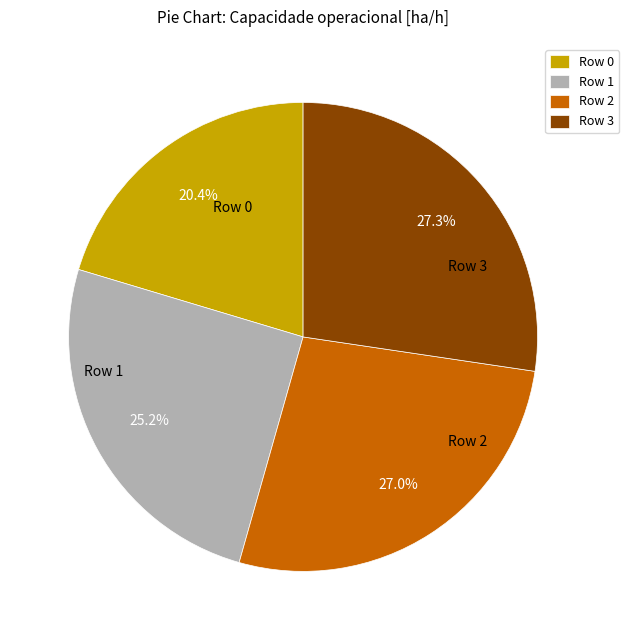

Does Row 2 represent more than half of the total?

No